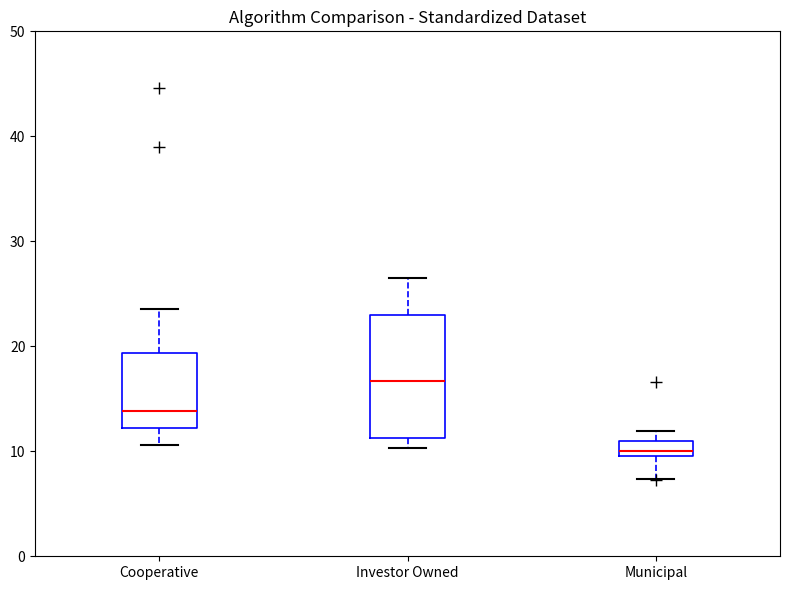

Which box is the tallest, from its lower edge to its upper edge?

Investor Owned